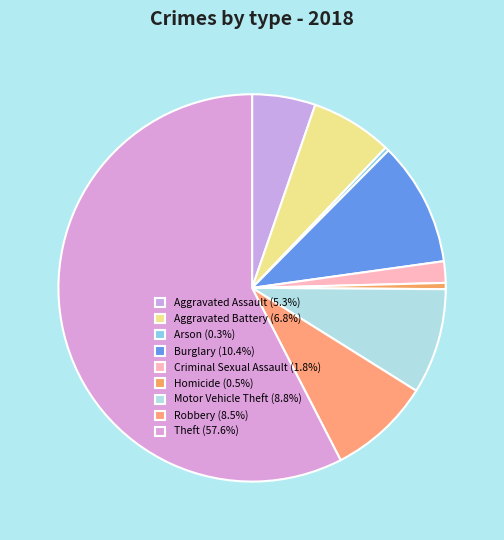

How many slices are in this pie chart?

9